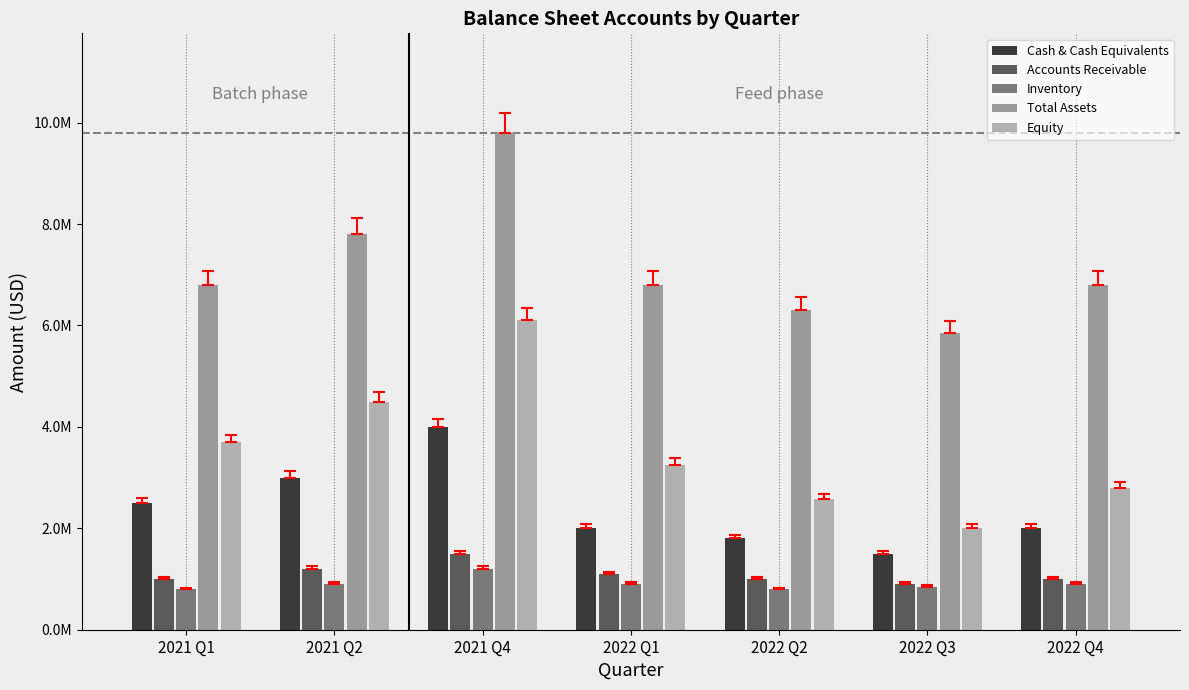

Between 2022 Q2 and 2022 Q4, which is larger?

2022 Q4